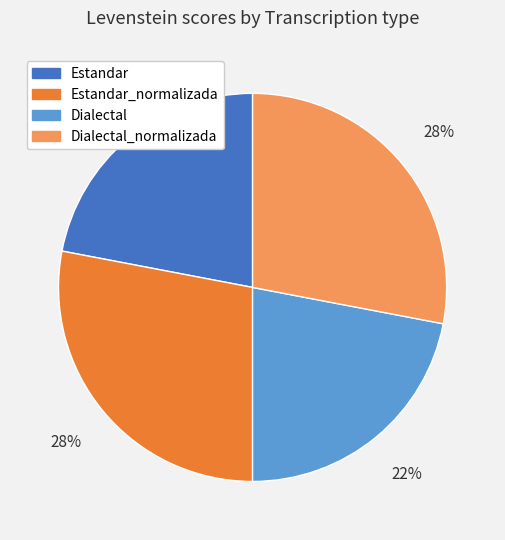

Approximately how many times larger is the value at Estandar_normalizada compared to Estandar?

1.3